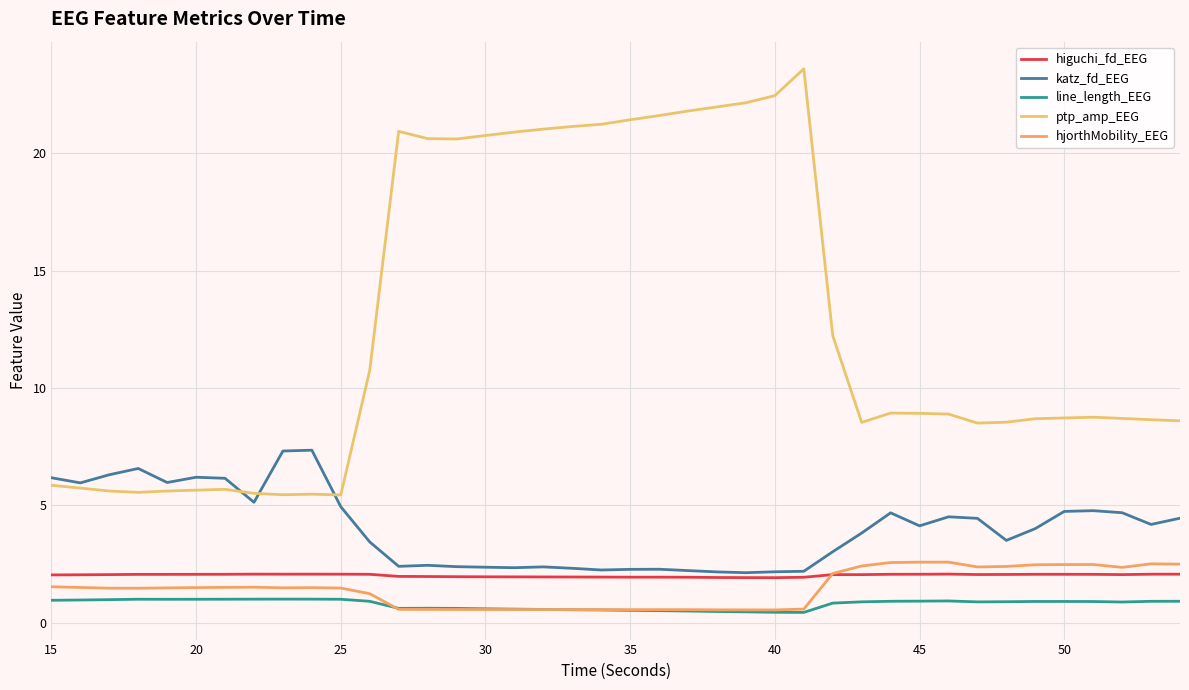

After their last crossing, which series has the higher values: hjorthMobility_EEG or higuchi_fd_EEG?

hjorthMobility_EEG